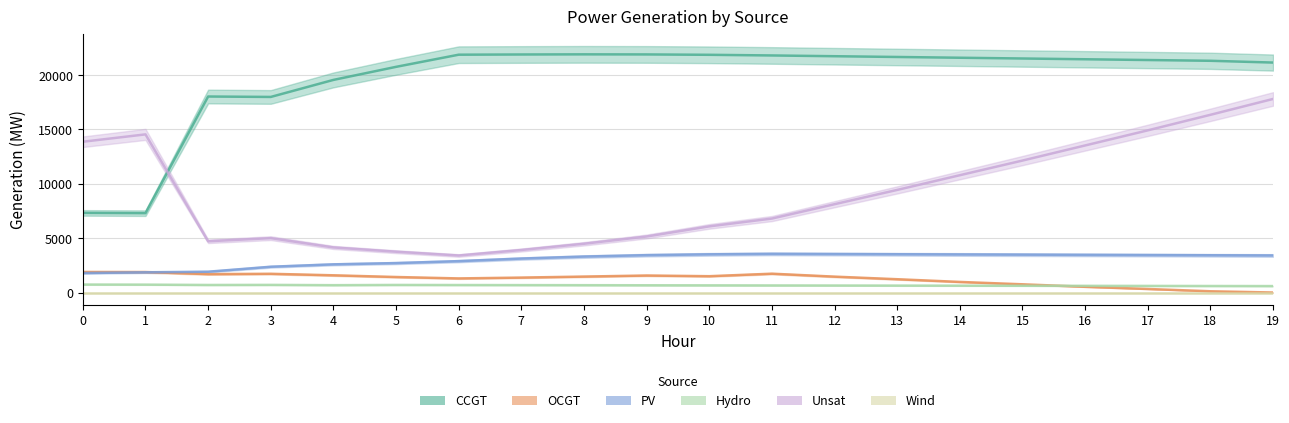

What is the total value across all series at 14?

37490